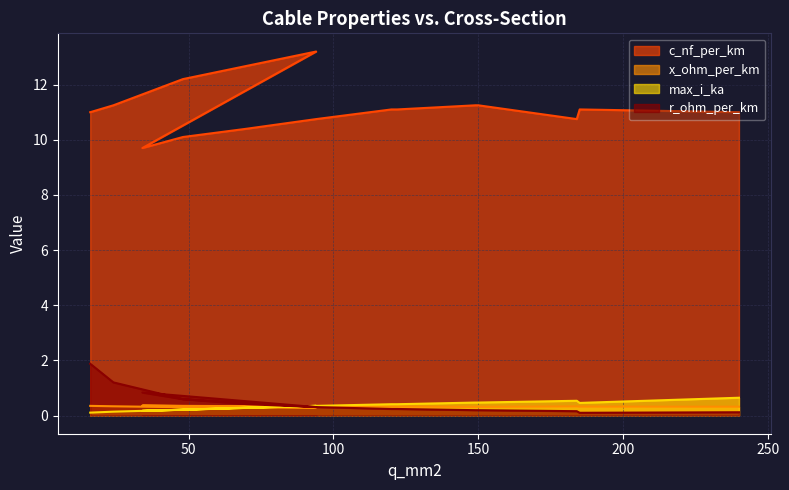

At which category does max_i_ka reach its first local valley?

34